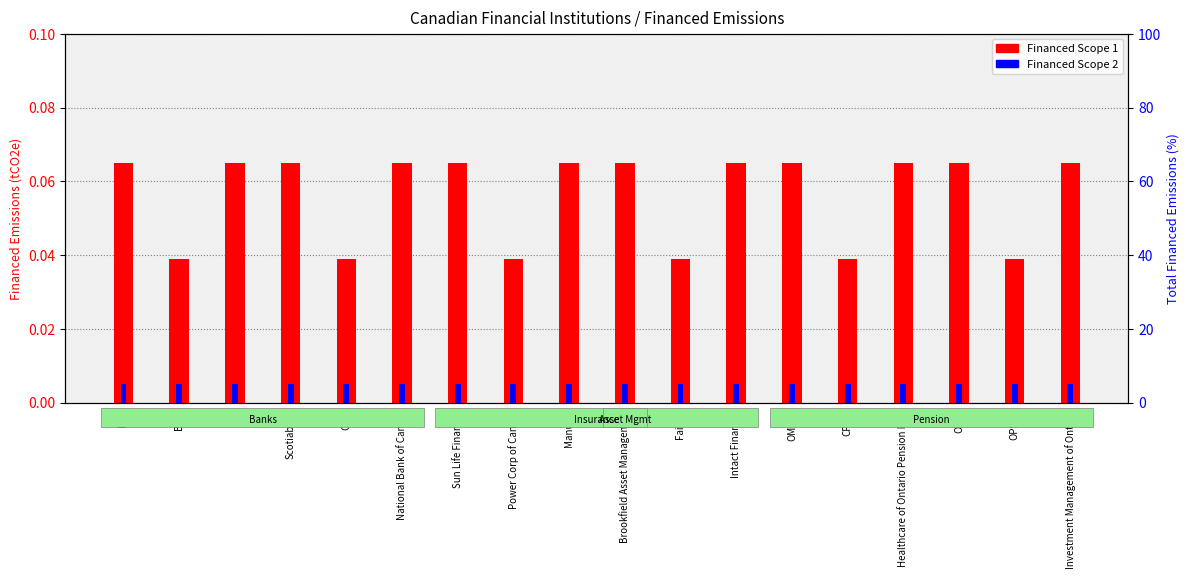

Reading left to right, list all the values displayed in this chart.

Financed Scope 1: RBC=0.1	BMO=0.0	TD=0.1	Scotiabank=0.1	CIBC=0.0	National Bank of Canada=0.1	Sun Life Financial=0.1	Power Corp of Canada=0.0	Manulife=0.1	Brookfield Asset Management=0.1	Fairfax=0.0	Intact Financial=0.1	OMERS=0.1	CPPIB=0.0	Healthcare of Ontario Pension Plan=0.1	OTPP=0.1	OPSEU=0.0	Investment Management of Ontario=0.1
Financed Scope 2: RBC=0.0	BMO=0.0	TD=0.0	Scotiabank=0.0	CIBC=0.0	National Bank of Canada=0.0	Sun Life Financial=0.0	Power Corp of Canada=0.0	Manulife=0.0	Brookfield Asset Management=0.0	Fairfax=0.0	Intact Financial=0.0	OMERS=0.0	CPPIB=0.0	Healthcare of Ontario Pension Plan=0.0	OTPP=0.0	OPSEU=0.0	Investment Management of Ontario=0.0